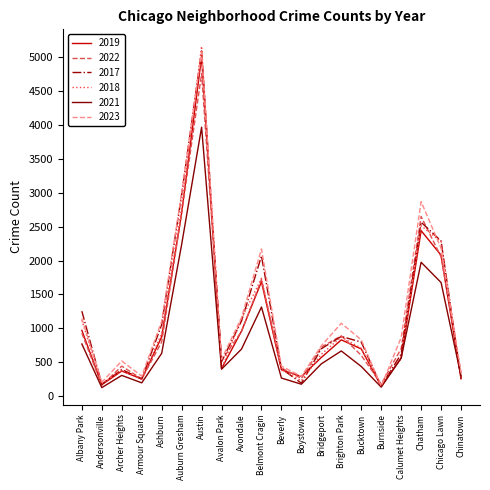

Which series changed the most between Albany Park and Boystown?

2017